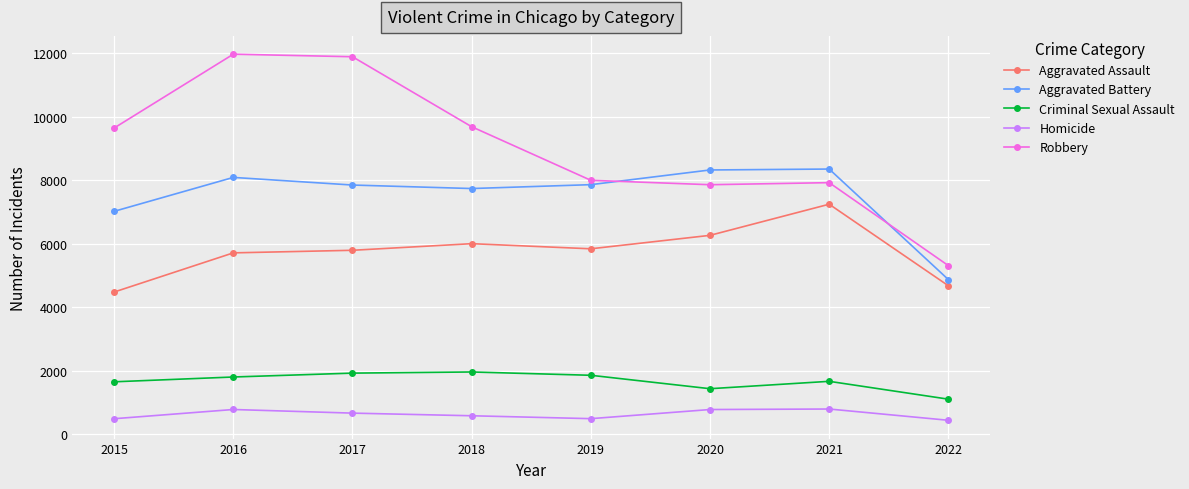

After their last crossing, which series has the higher values: Robbery or Aggravated Battery?

Robbery